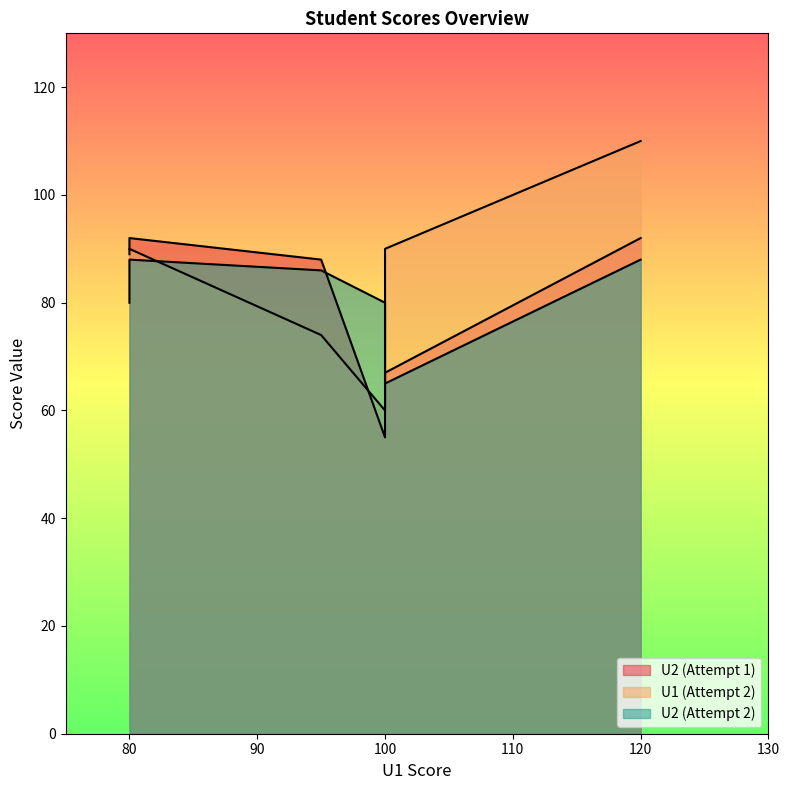

At which label does U2_first first exceed 89?

80